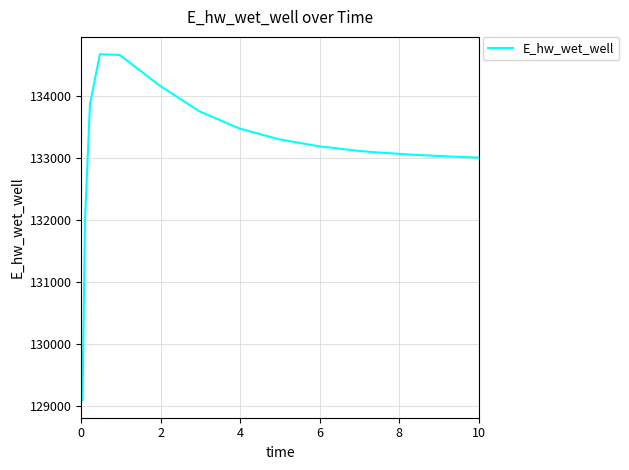

What is the maximum value shown in the chart?

134675.1